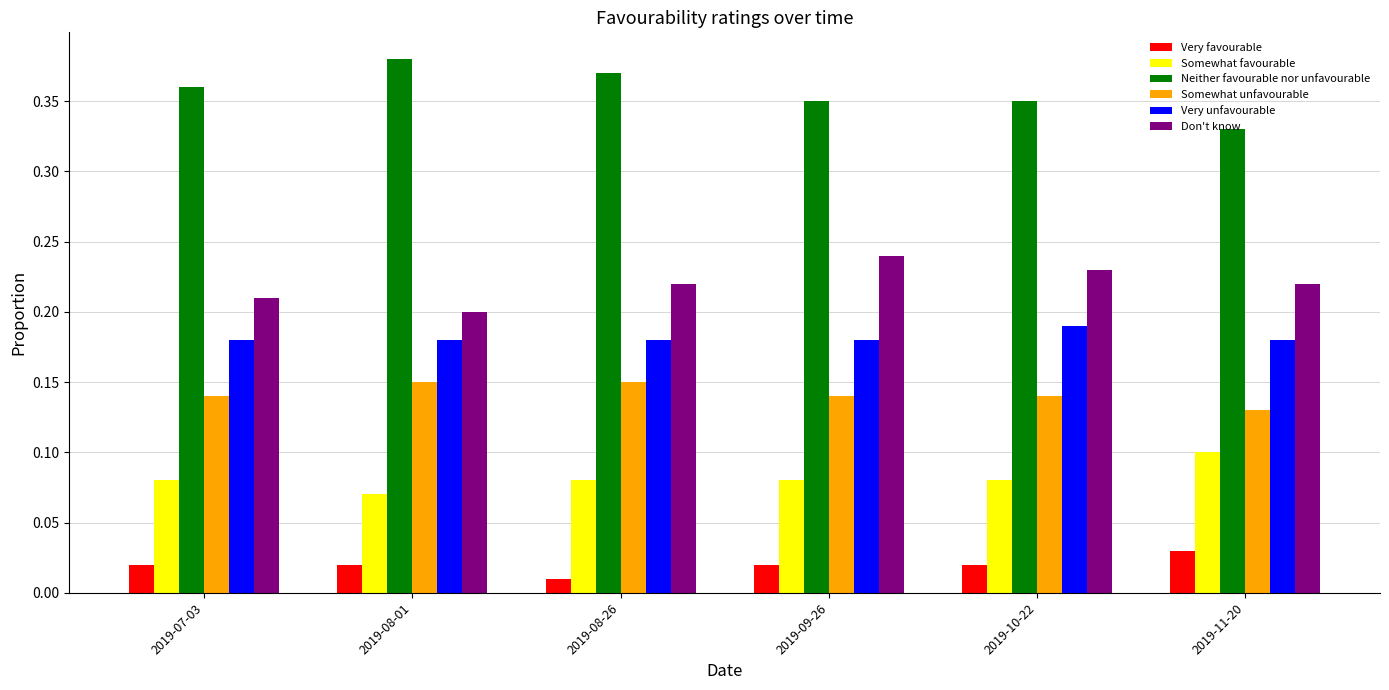

Which category has the lowest value across all series?

2019-08-26